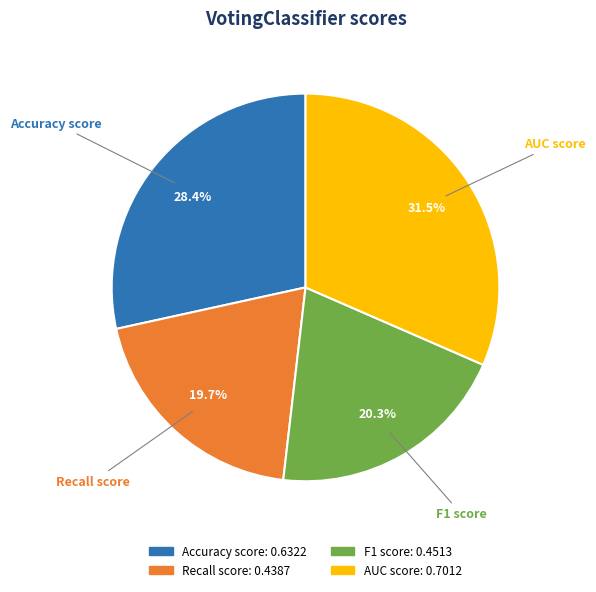

Between AUC score and Recall score, which is larger?

AUC score